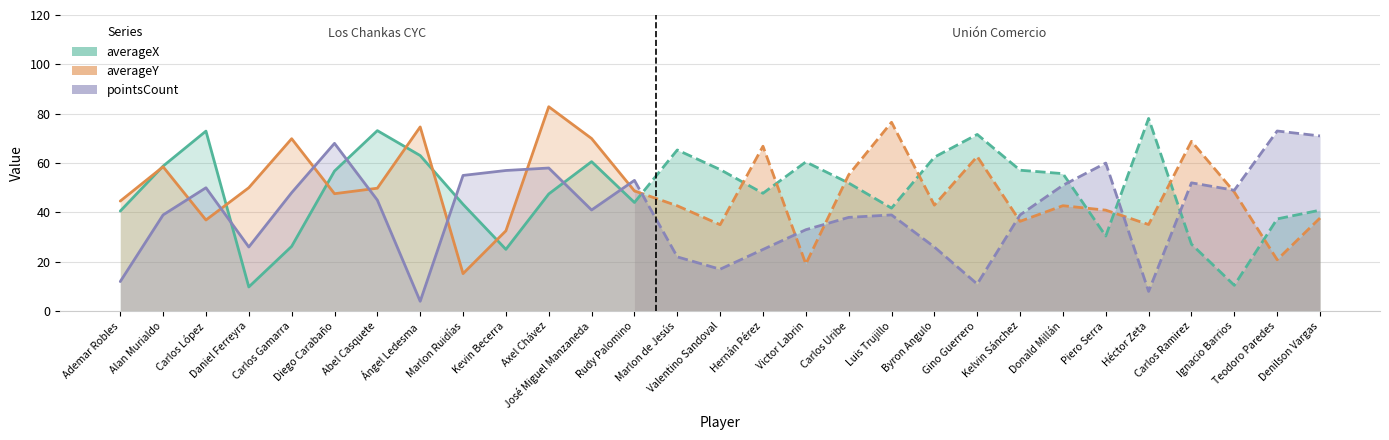

Rank the series at Daniel Ferreyra from highest to lowest value.

averageY, pointsCount, averageX